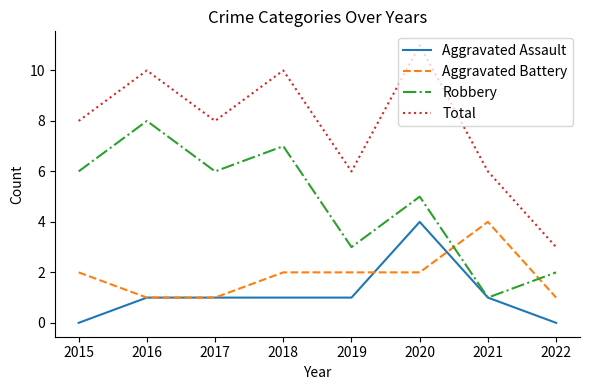

Which series has the largest total across all categories?

Total